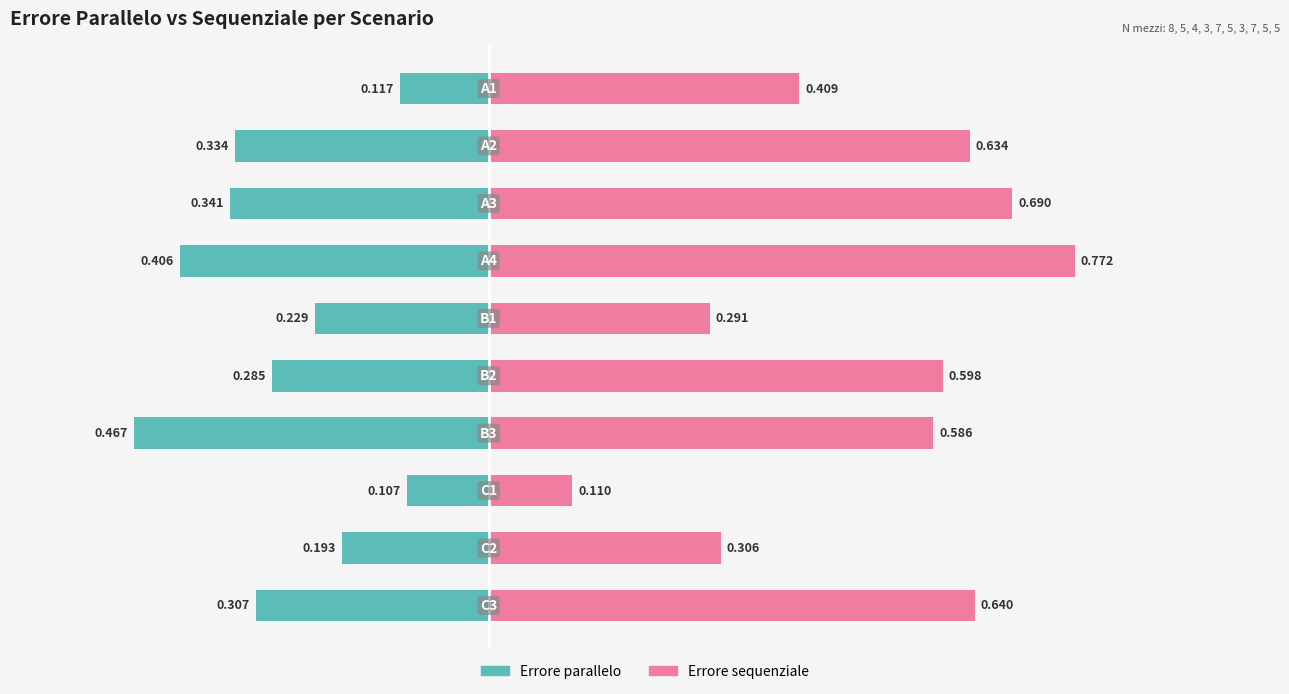

Reading right to left, list all the values displayed in this chart.

Errore parallelo: 9=-0.3	8=-0.2	7=-0.1	6=-0.5	5=-0.3	4=-0.2	3=-0.4	2=-0.3	1=-0.3	0=-0.1
Errore sequenziale: 9=0.6	8=0.3	7=0.1	6=0.6	5=0.6	4=0.3	3=0.8	2=0.7	1=0.6	0=0.4